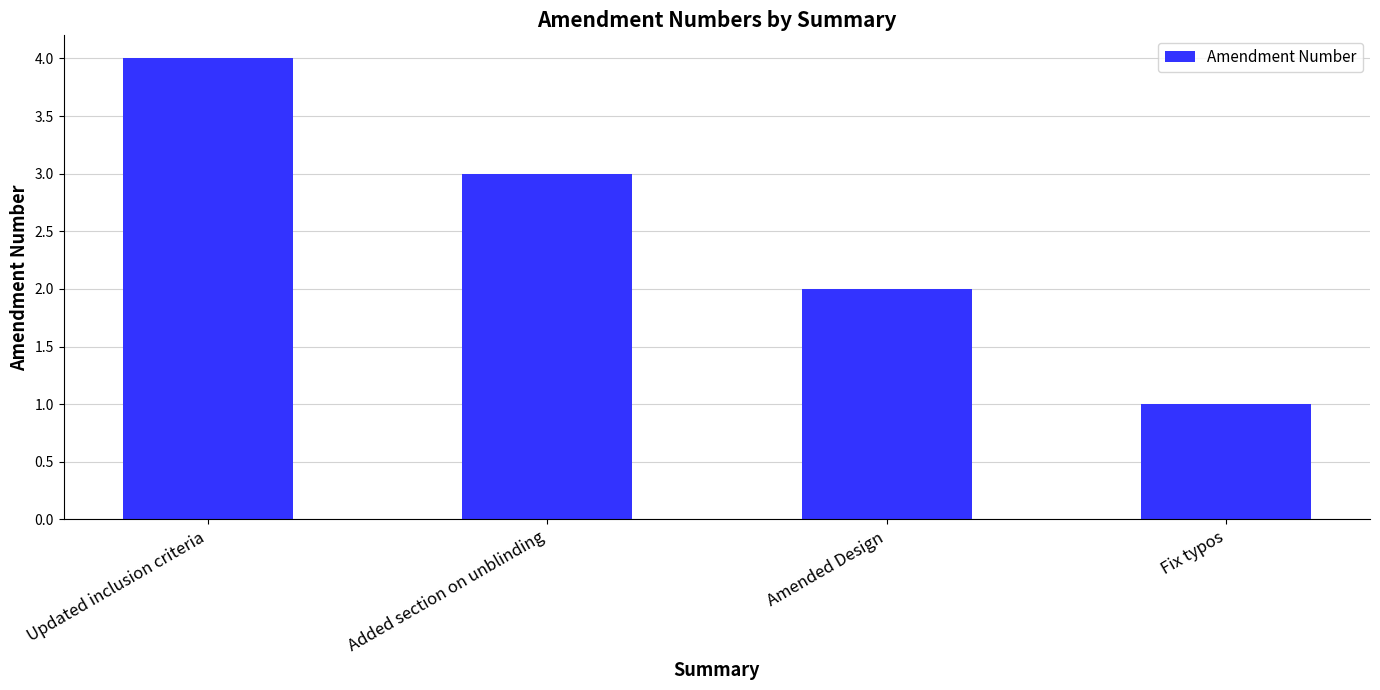

The value at Amended Design is 1. True or false?

False